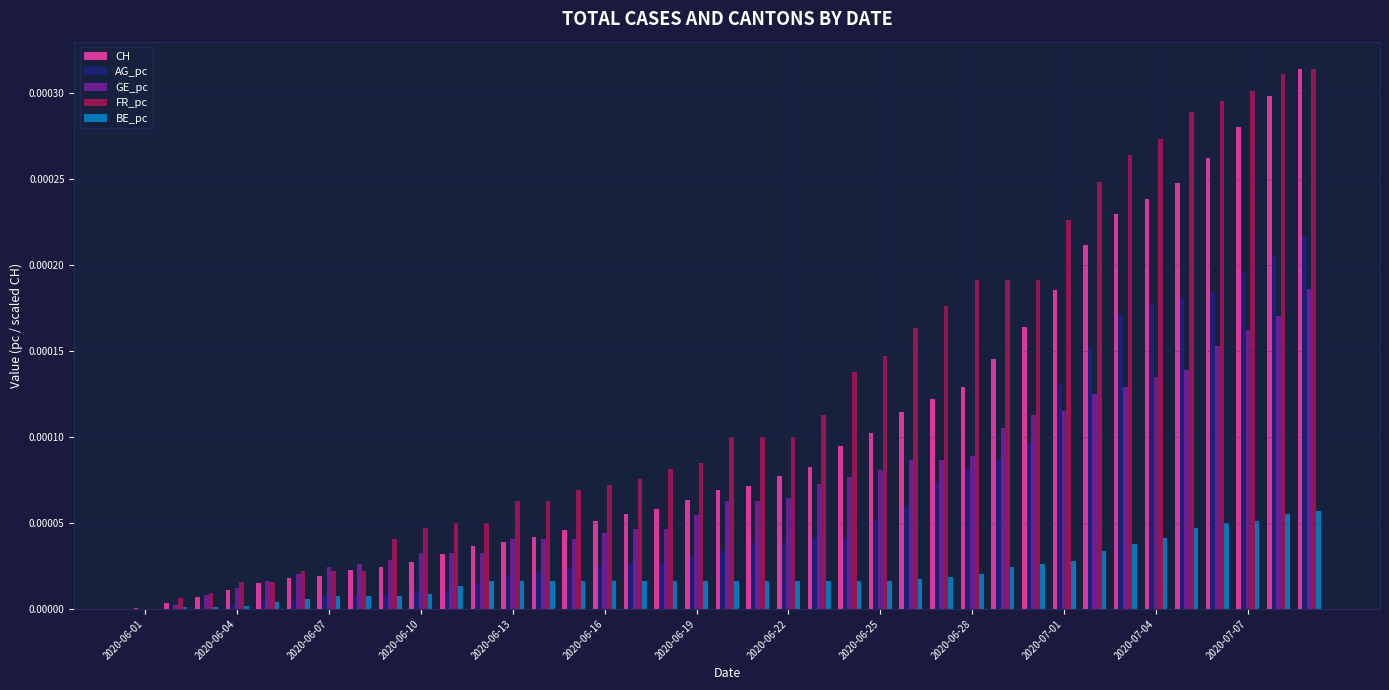

At how many categories does at least one series exceed 0?

39